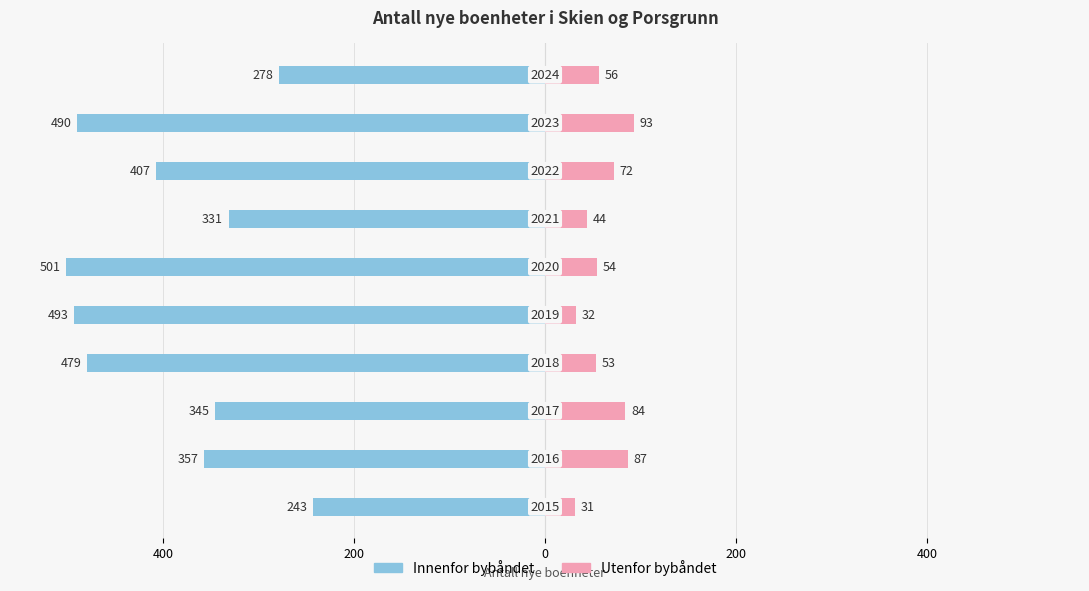

Which series has the widest spread of values?

Innenfor bybåndet